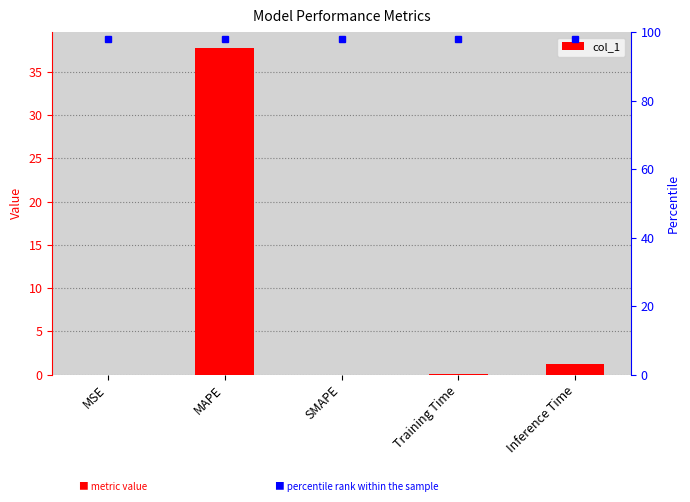

List the labels in order of value, largest first.

MAPE, Inference Time, Training Time, MSE, SMAPE